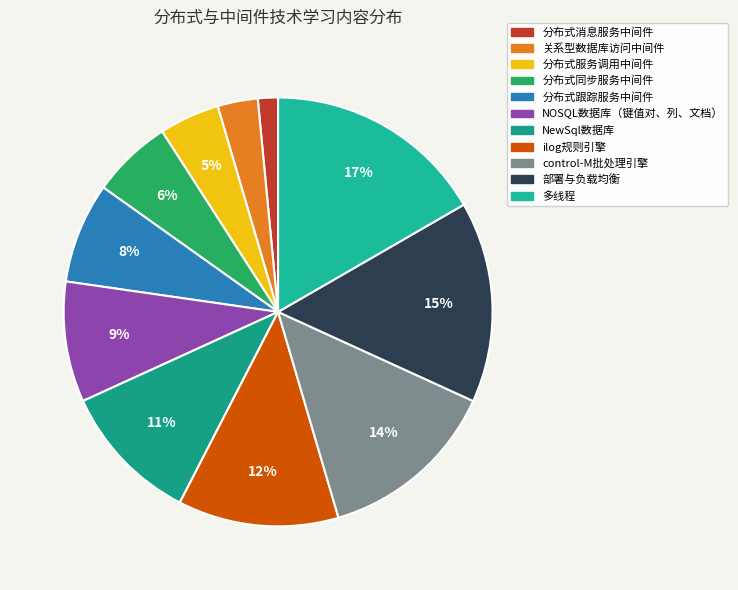

How many slices are in this pie chart?

11